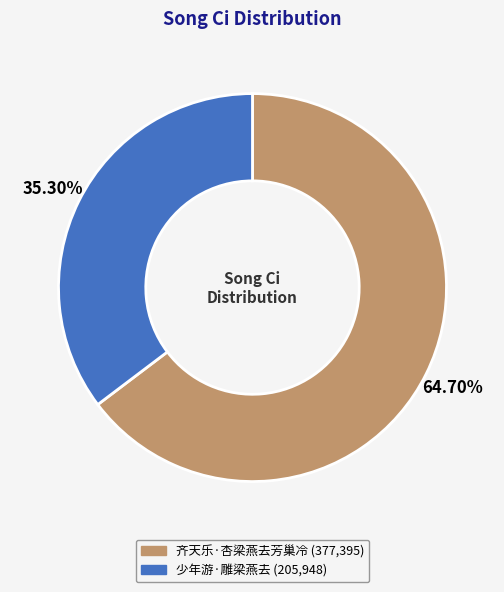

Approximately how many times larger is the value at 少年游·雕梁燕去 compared to 齐天乐·杏梁燕去芳巢冷?

0.5